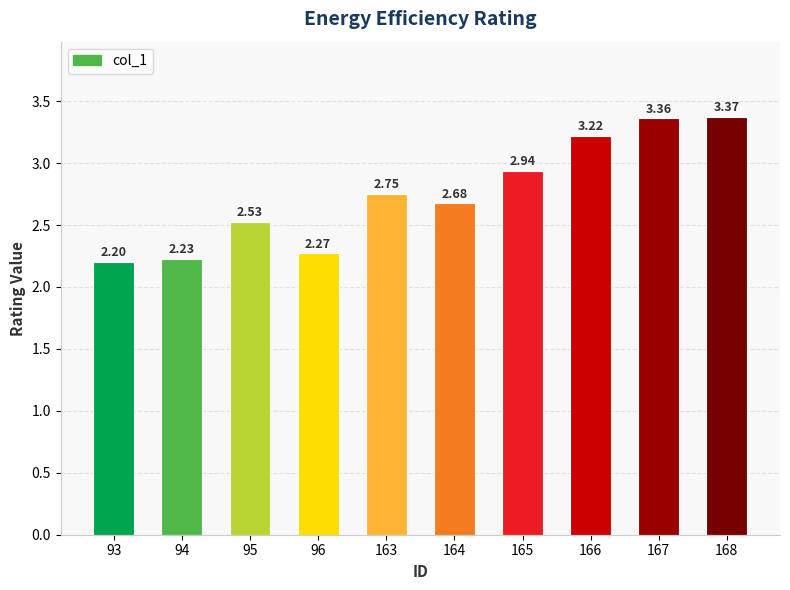

What is the sum of all values?

27.6